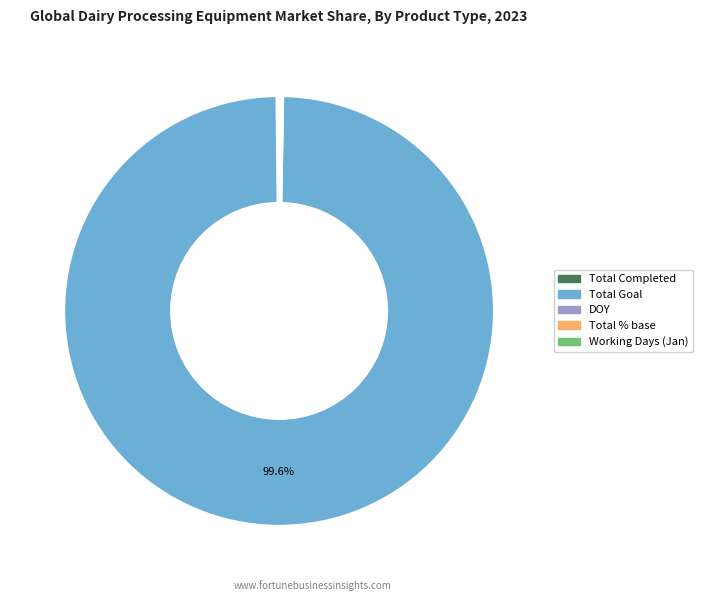

Is there any slice that represents more than half of the pie?

Yes